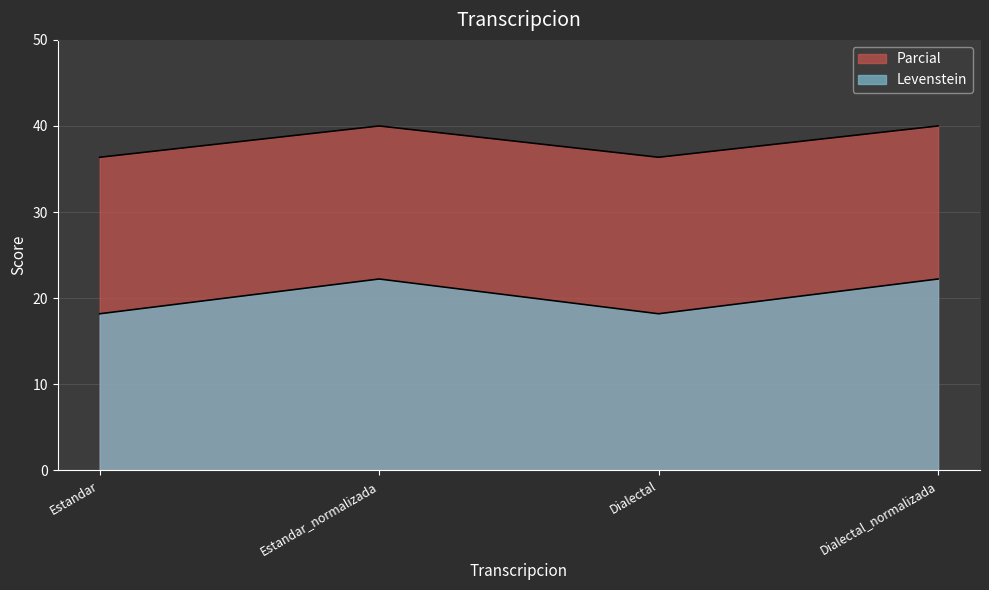

Where is the first local minimum for Parcial?

Dialectal